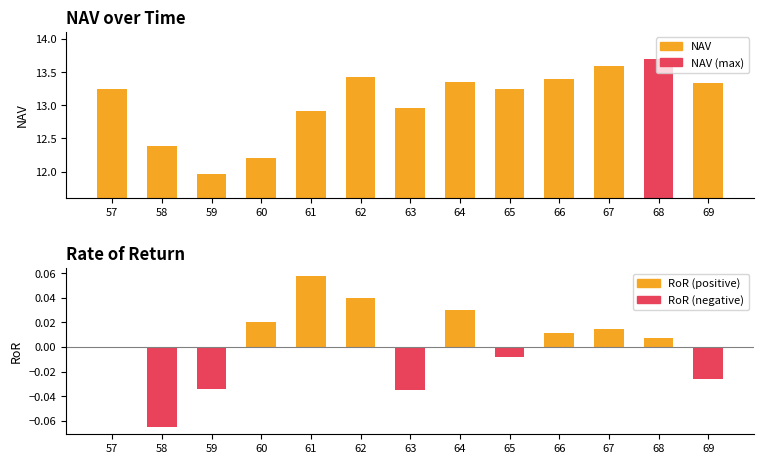

What is the total value across all series at 57?

13.2